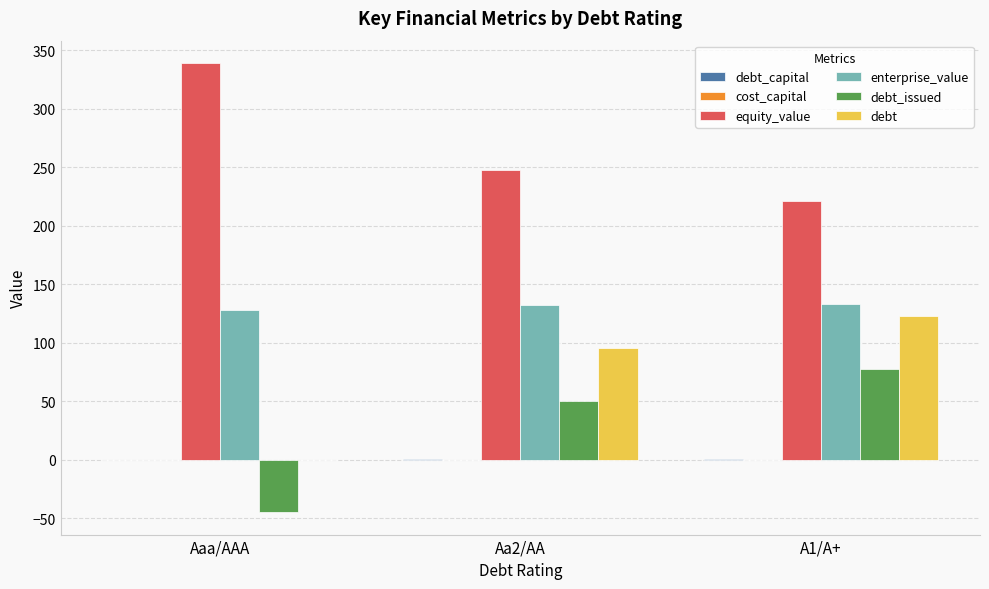

At which category is the sum across all series the highest?

A1/A+